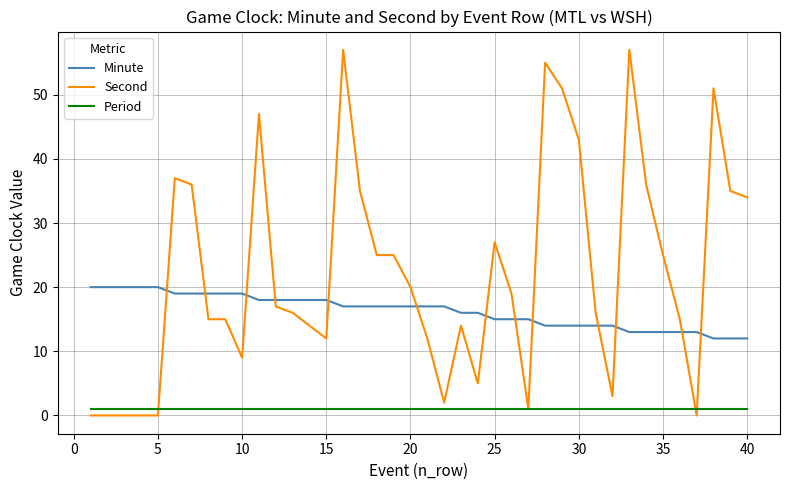

Rank the series by their maximum value, from lowest to highest.

Period, Minute, Second